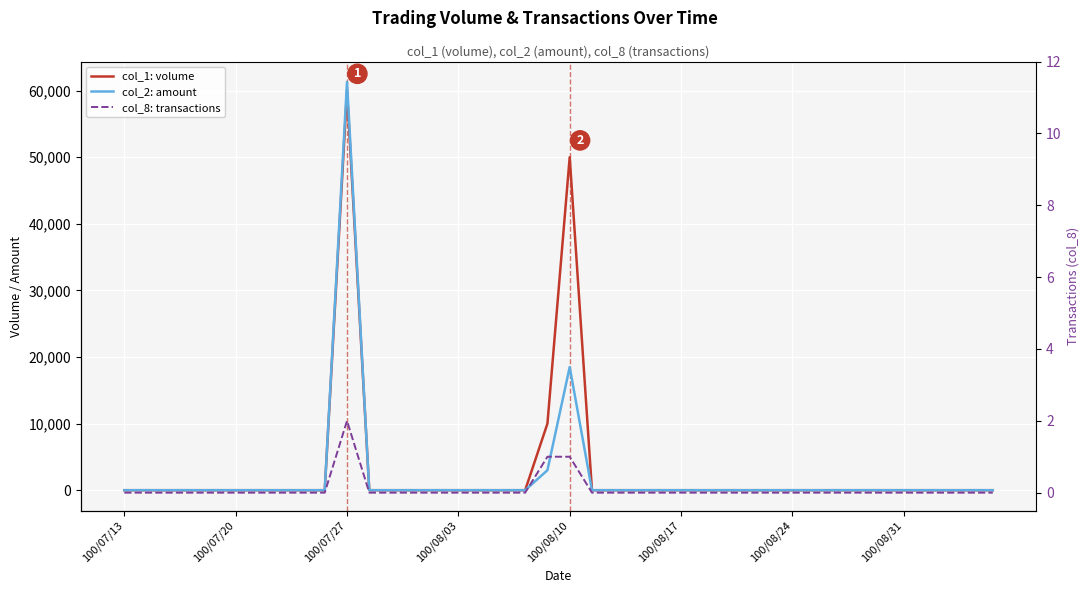

Does the chart display data point markers on the line(s)?

No